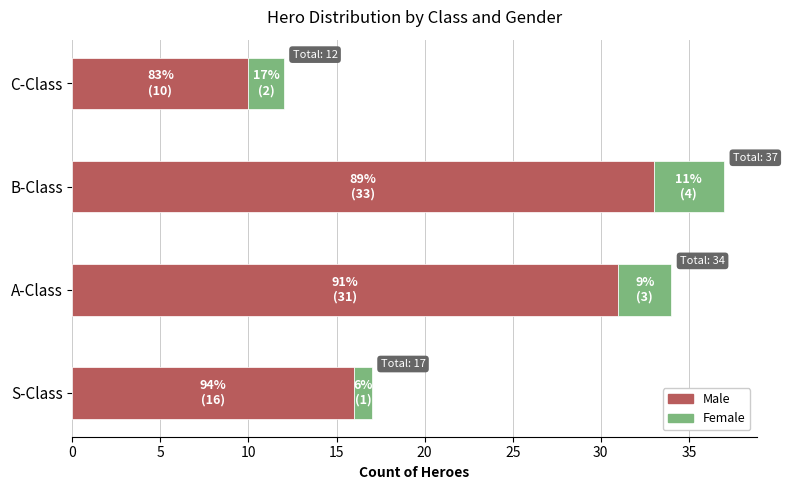

What are all the series names shown in the legend?

Male, Female